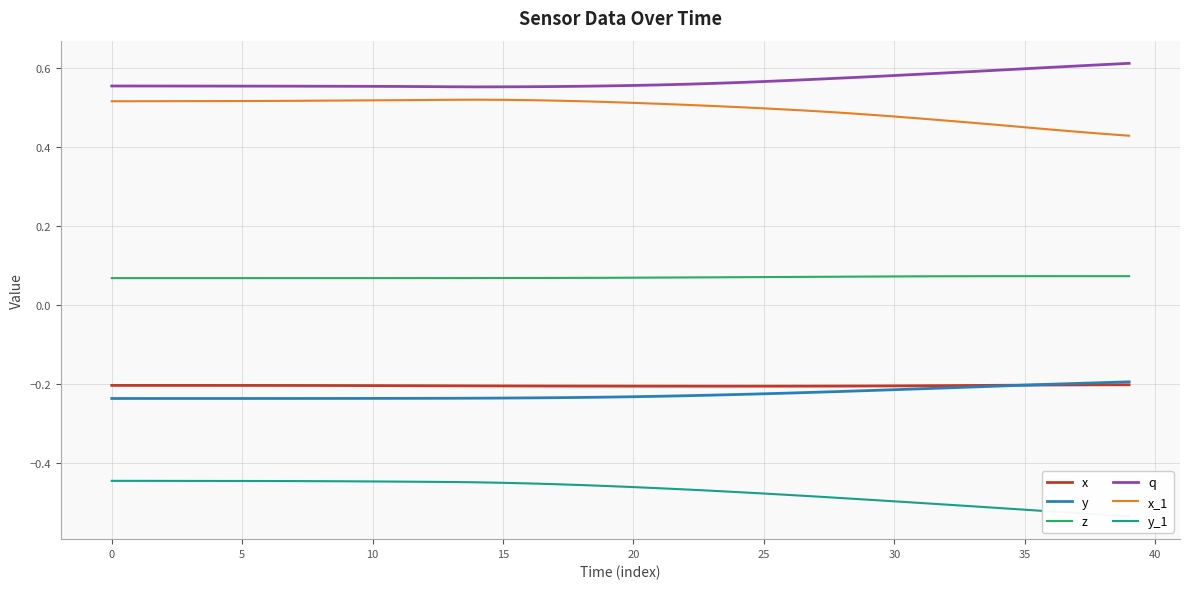

What is the label of the 7th point from the right?

33